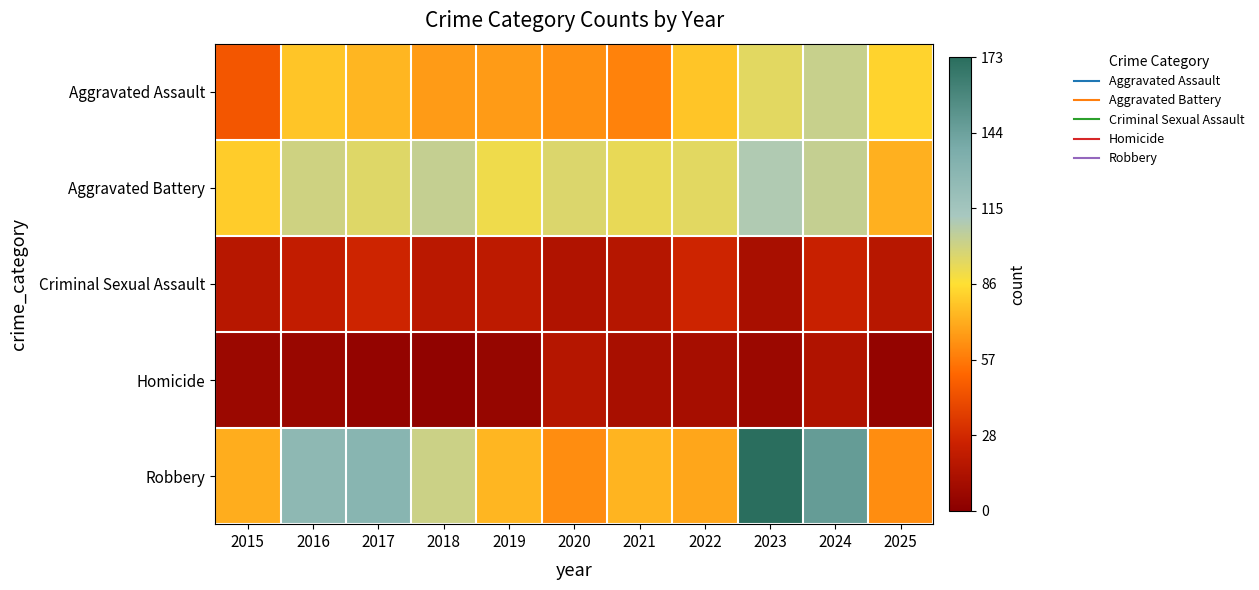

Rank the series by their maximum value, from lowest to highest.

Homicide, Criminal Sexual Assault, Aggravated Assault, Aggravated Battery, Robbery